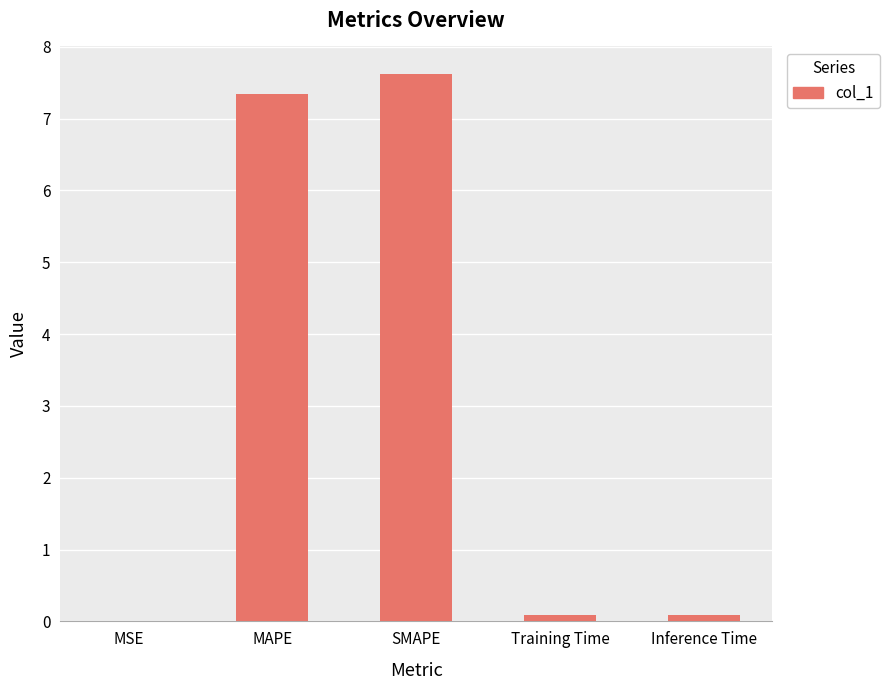

What is the greatest value displayed?

7.6